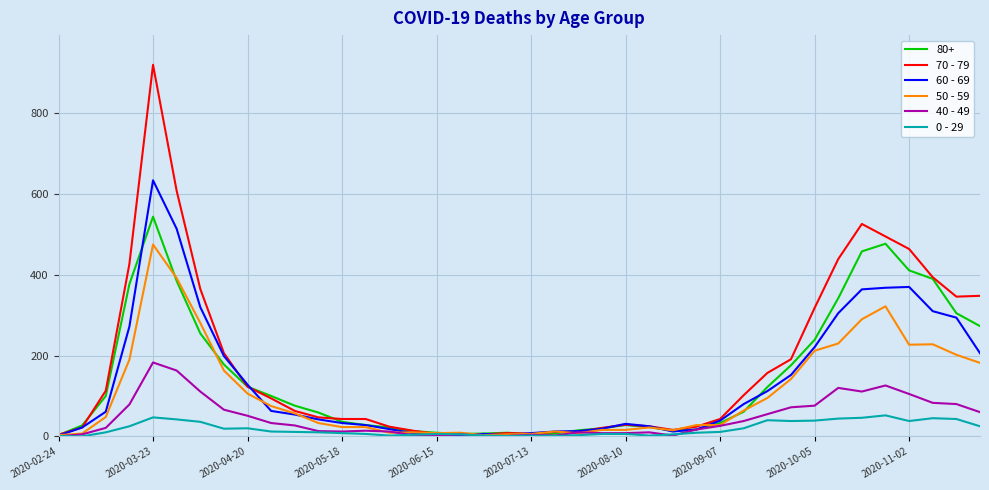

What is the greatest value displayed?

920